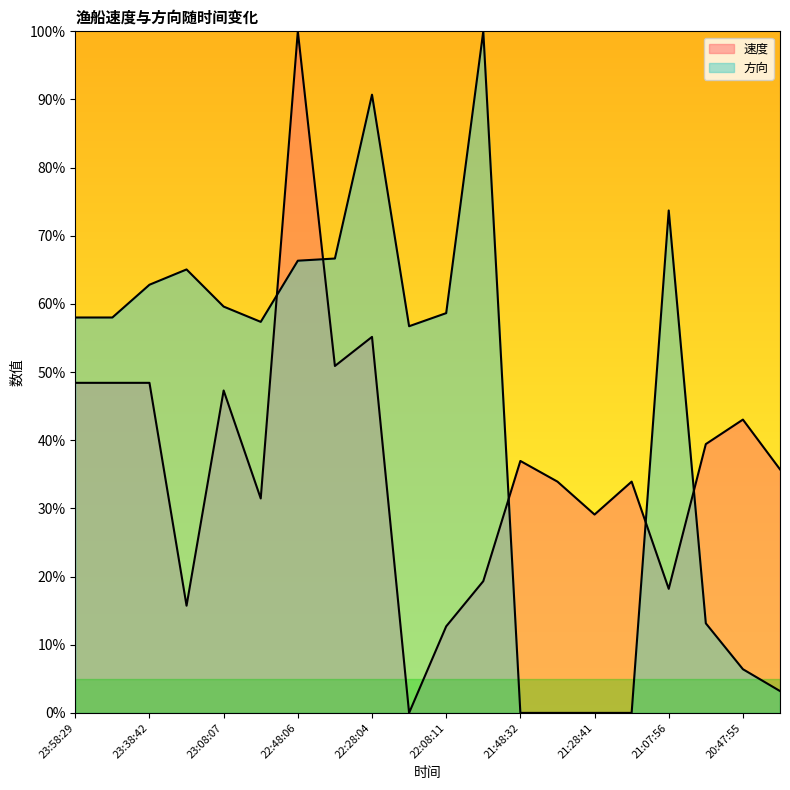

Does the chart display data point markers on the line(s)?

No